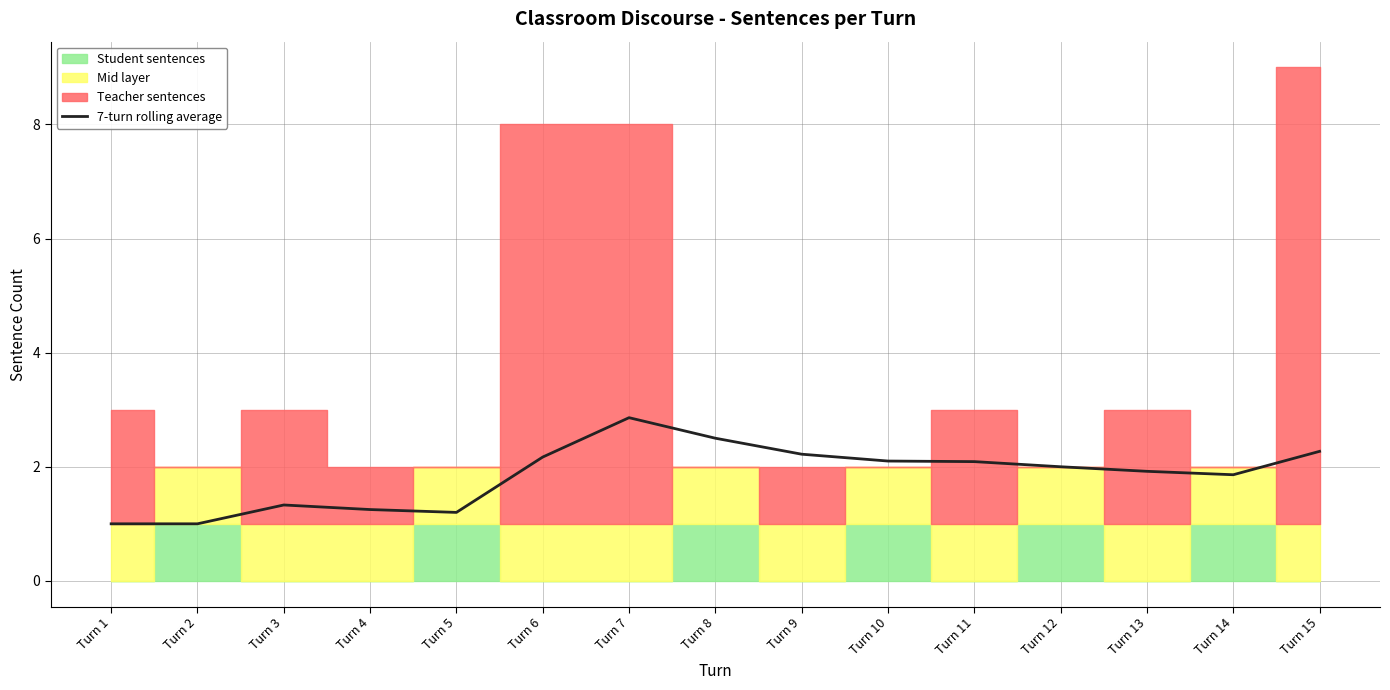

The 7-turn rolling average series shows 2.2 at Turn 6. True or false?

True